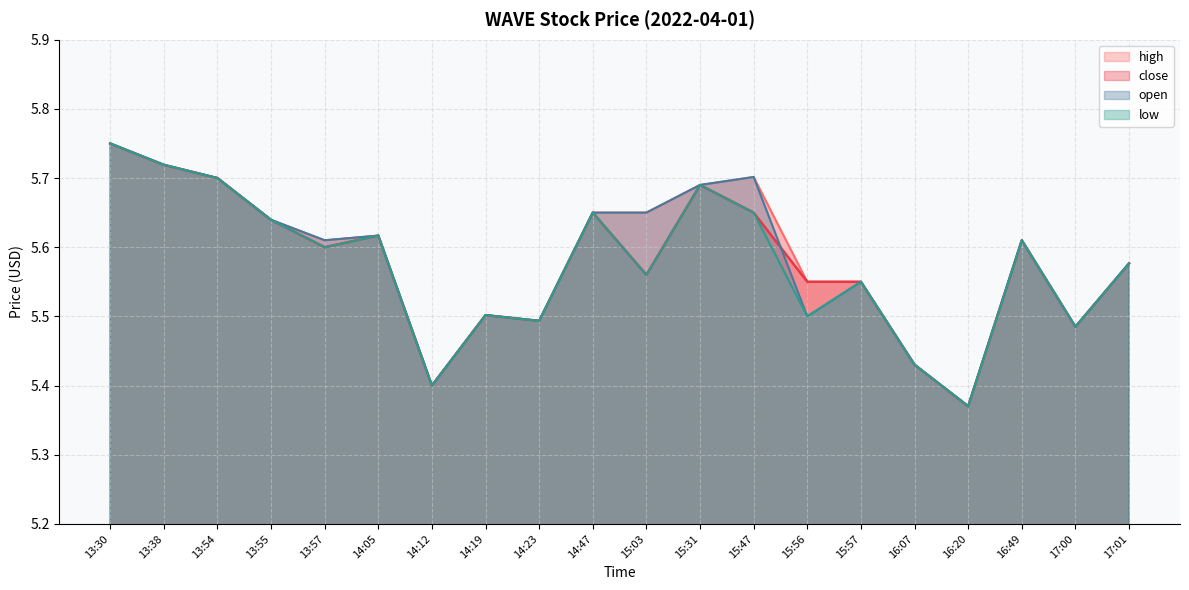

At 13:30, list the series in order from smallest to largest.

close, open, high, low